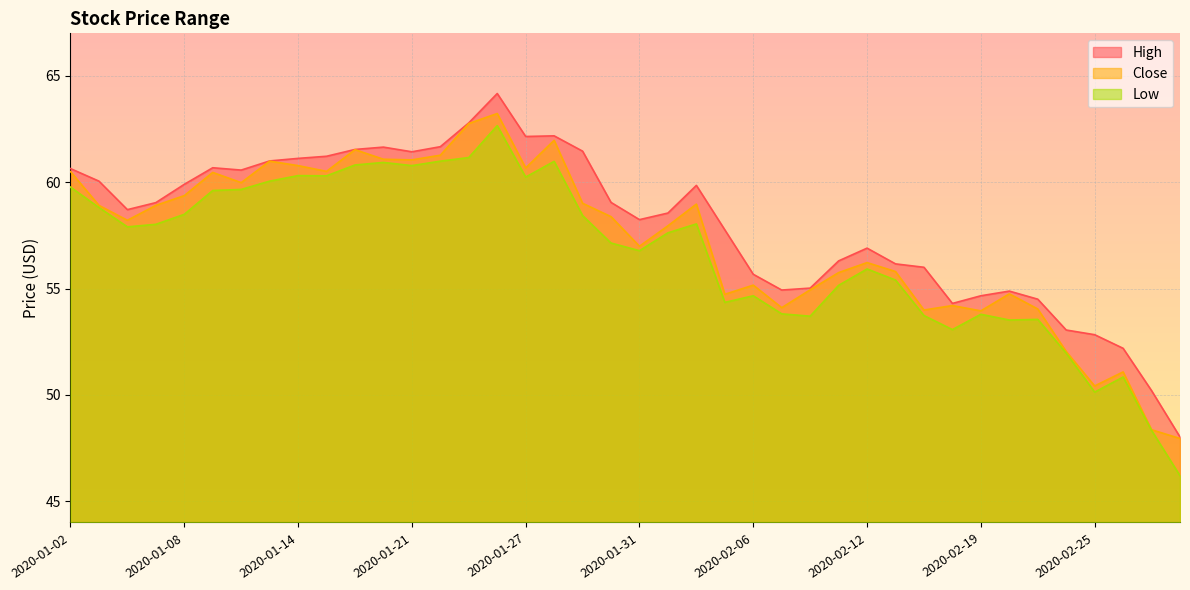

Which series changed the most between 2020-01-07 and 2020-02-20?

Low